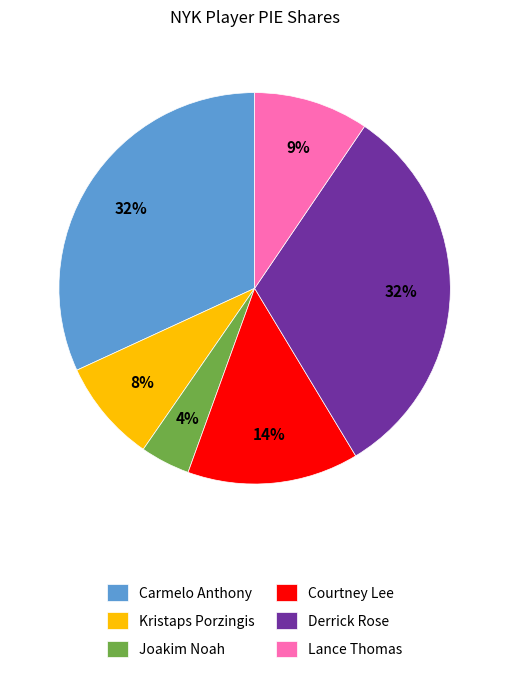

How many slices are in this pie chart?

6